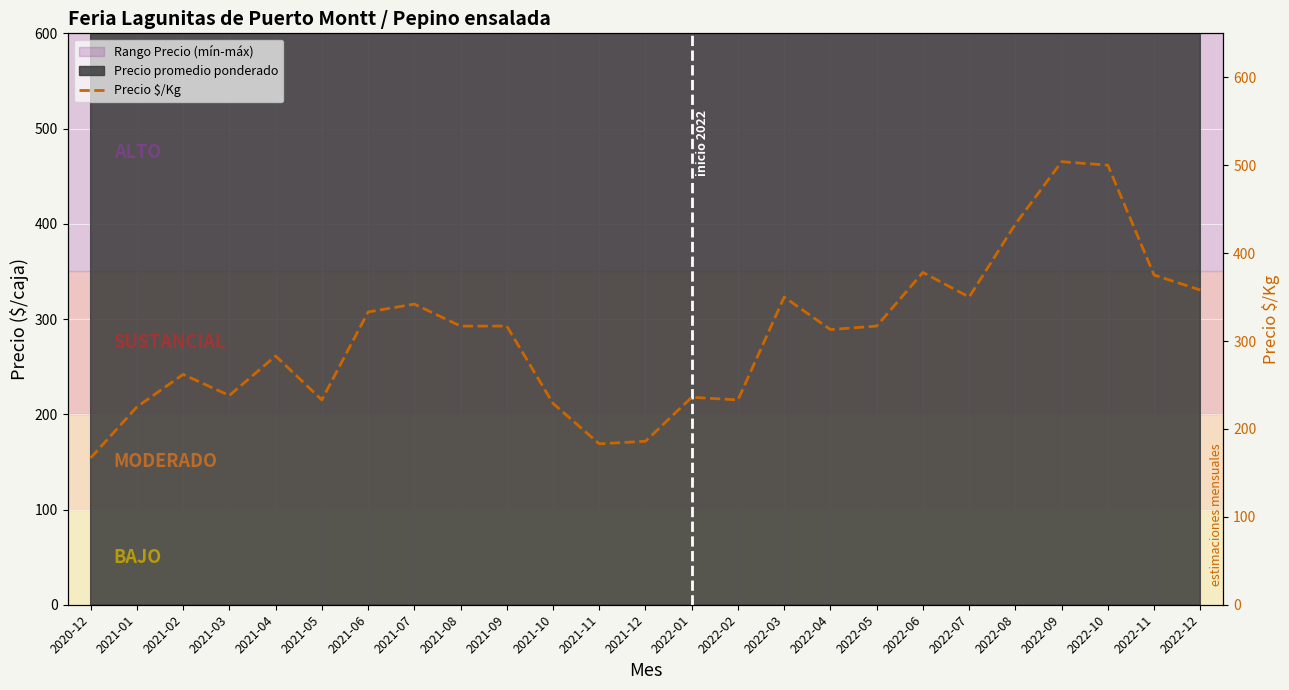

The value at 2021-03 is 79. True or false?

False